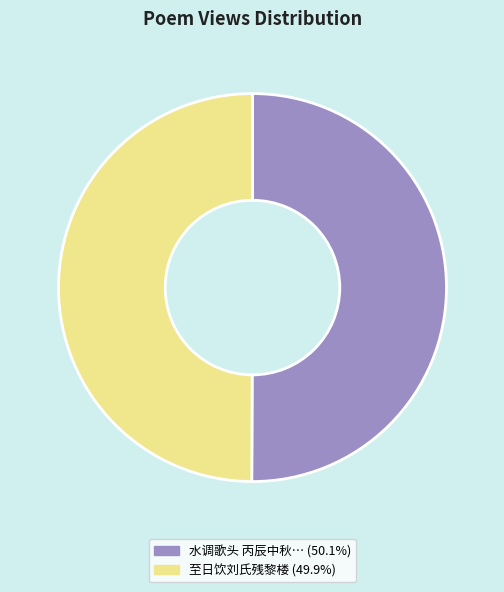

How many segments does this pie chart have?

2